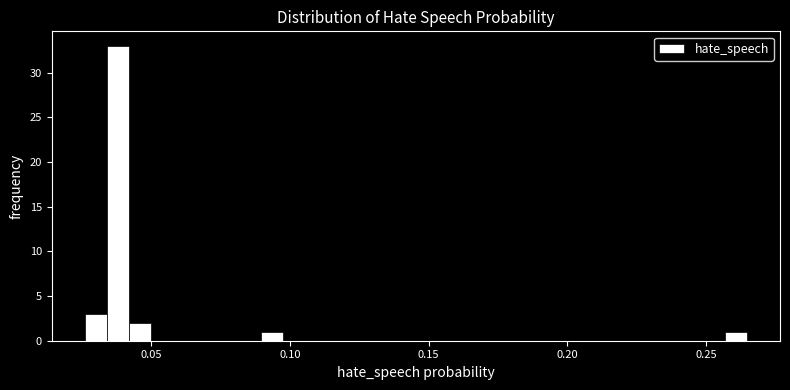

Around what value on the x-axis is the tallest bar? Give the approximate position of its centre, as read against the axis.

0.040